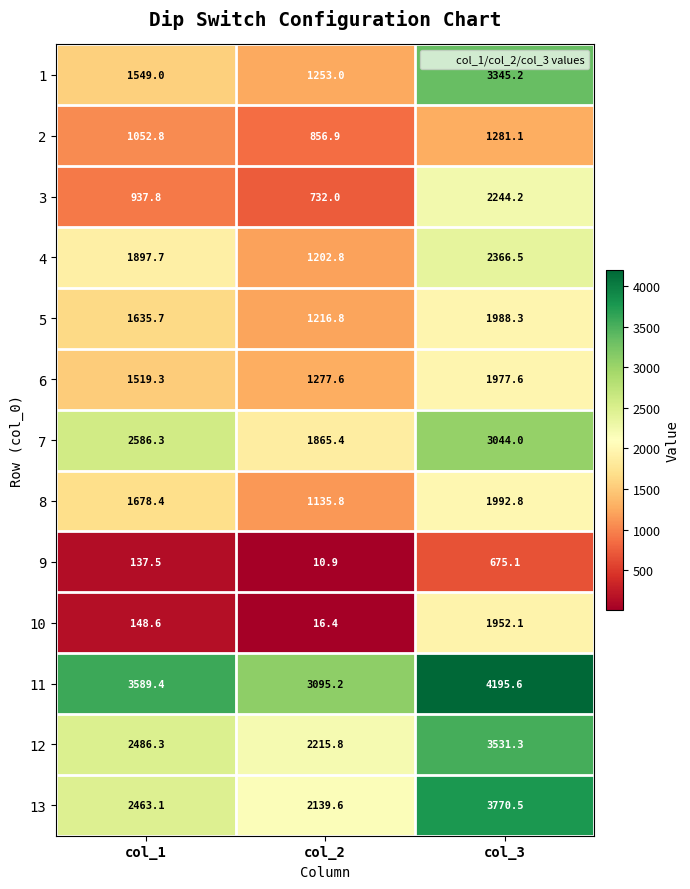

Which series has the widest spread of values?

1